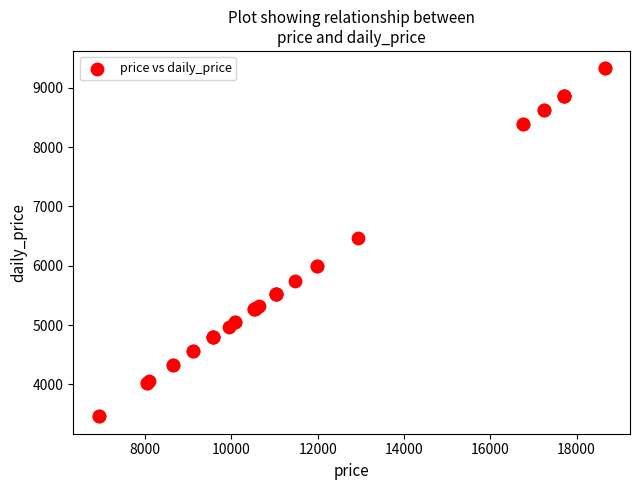

What Y value in the scatter plot is closest to 6393?

6465.1